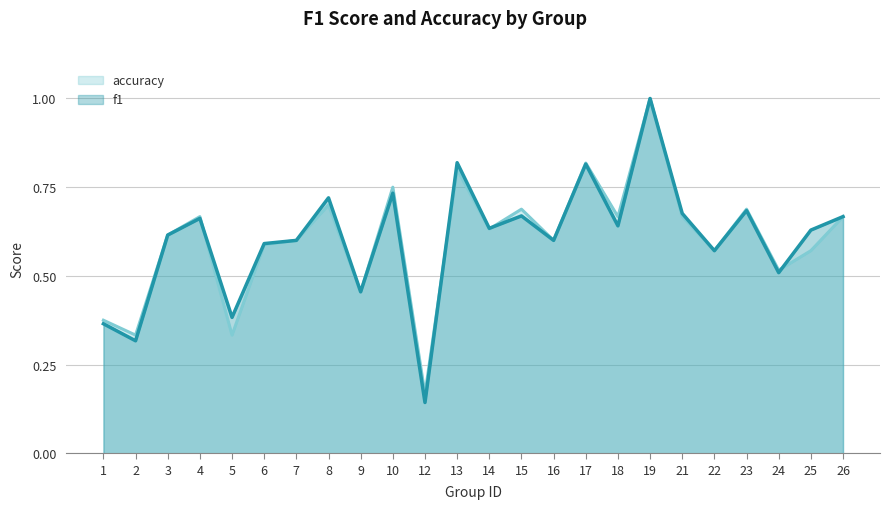

Where is the first local maximum for f1?

4